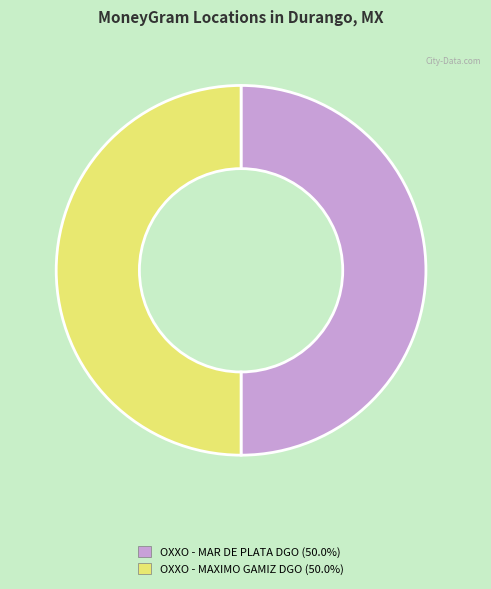

Is it true that OXXO - MAR DE PLATA DGO is 40% of the pie?

False